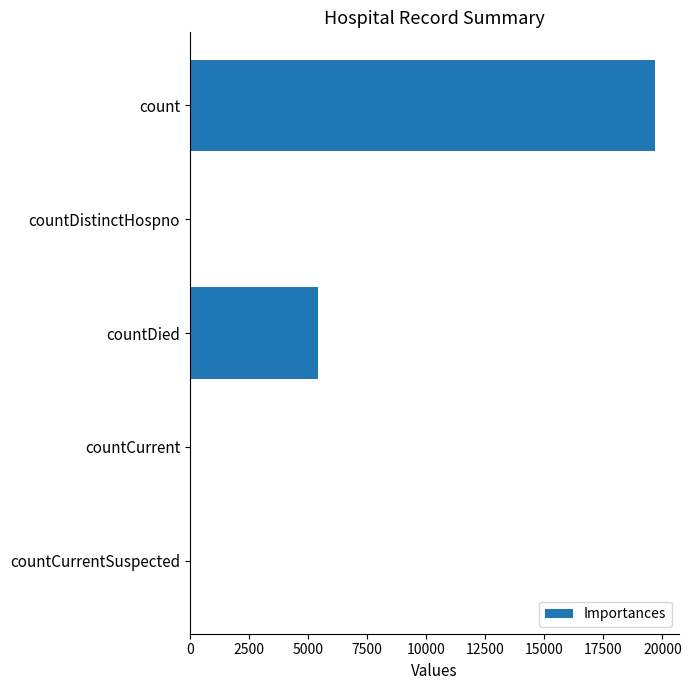

Count the number of categories in the chart.

5